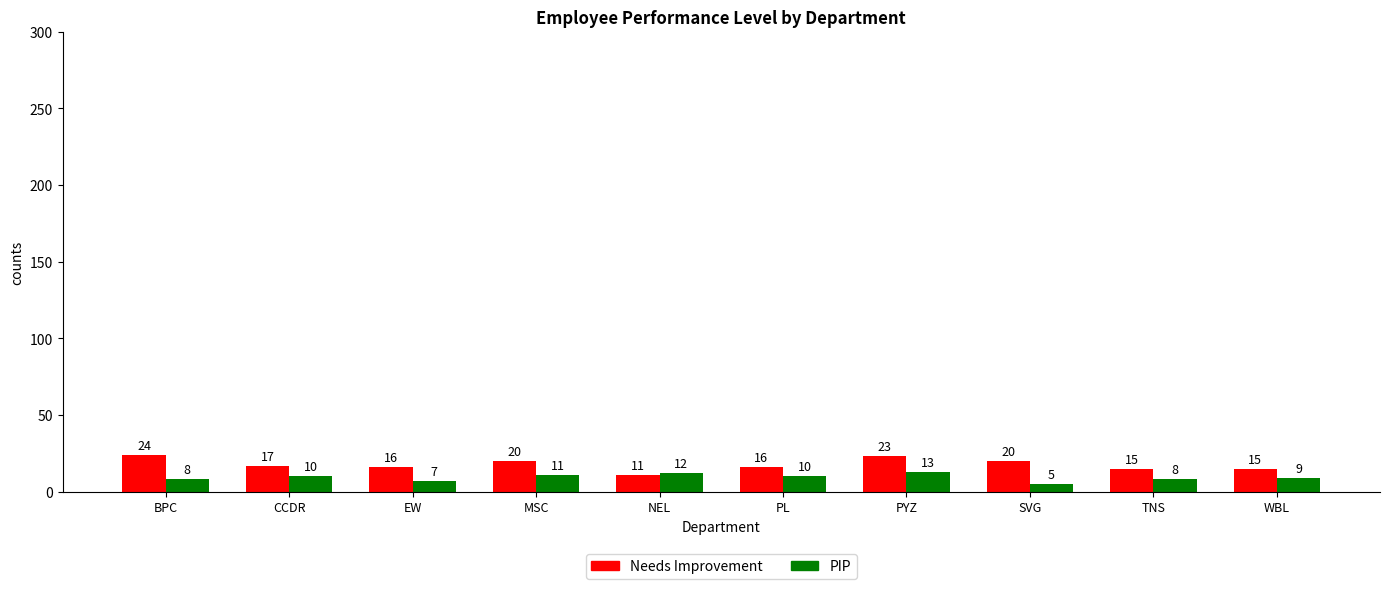

What is the average value of the Needs Improvement series?

18